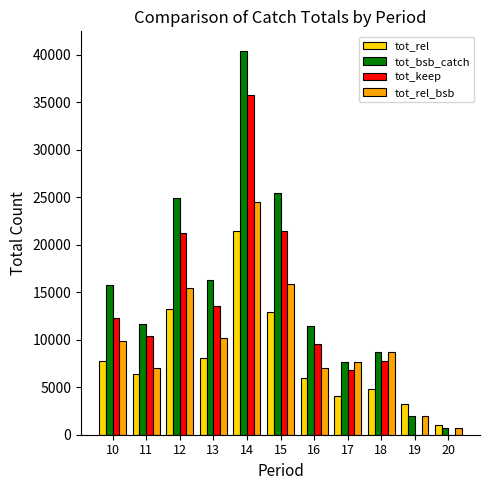

What is the greatest value displayed?

40451.1